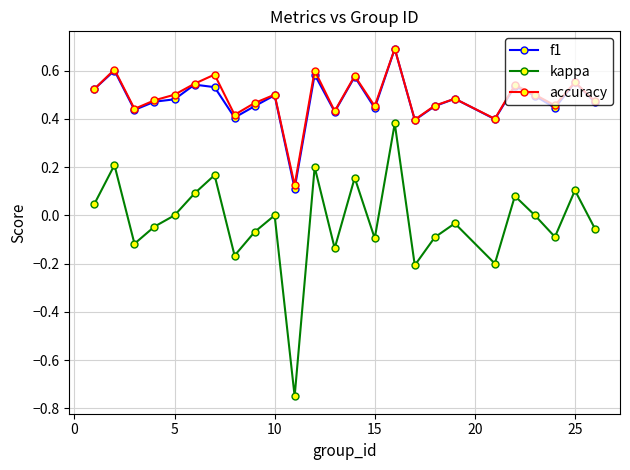

Which series has the widest spread of values?

kappa